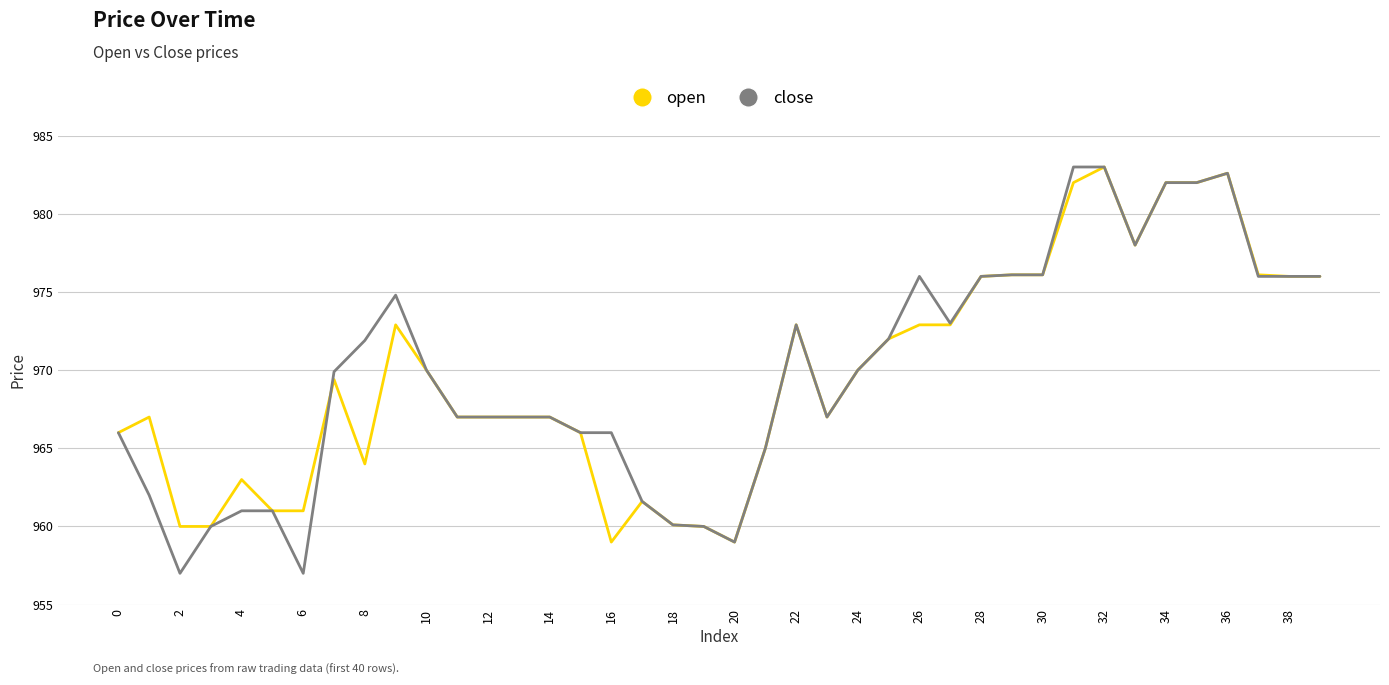

Which series has the largest range (max minus min)?

close